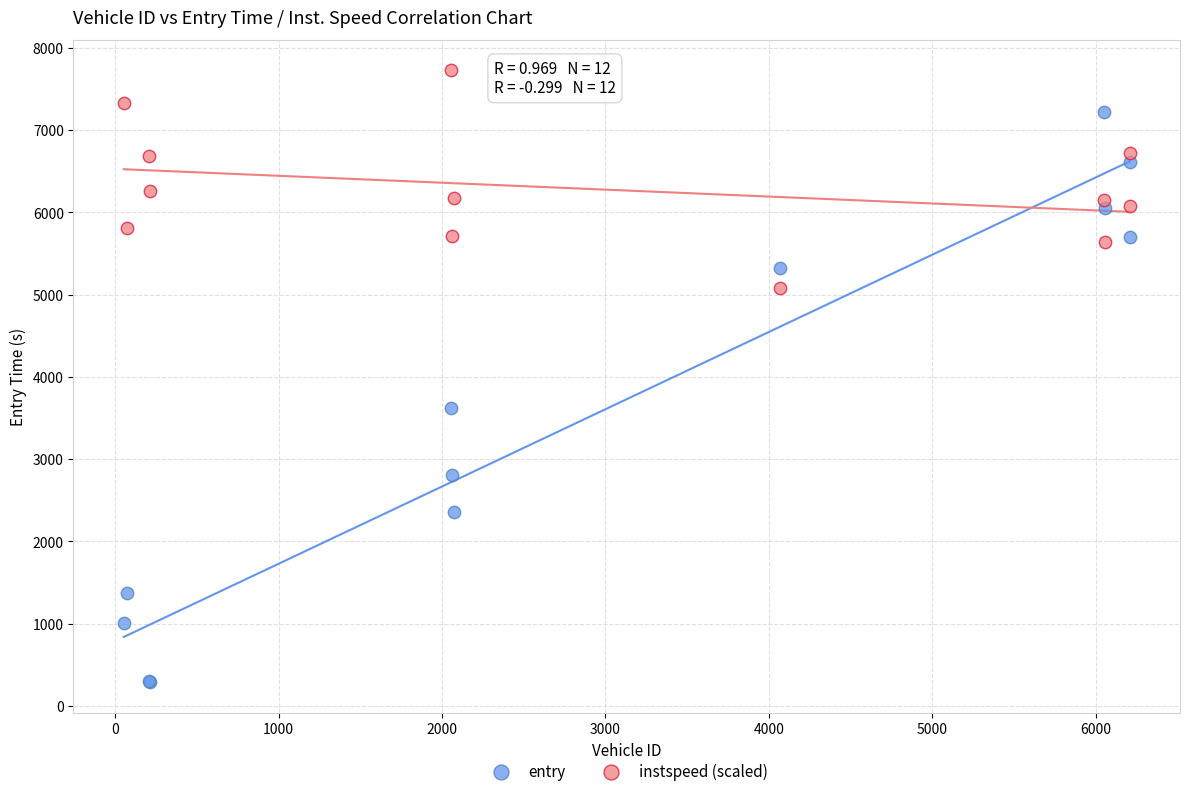

Across all series, what Y value is closest to 4006?

3615.3